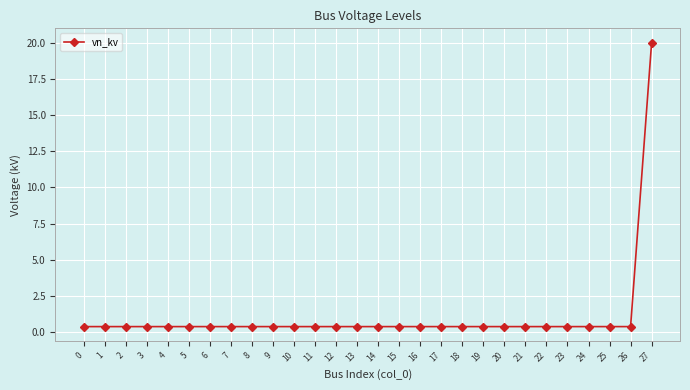

What is the maximum value shown in the chart?

20.0